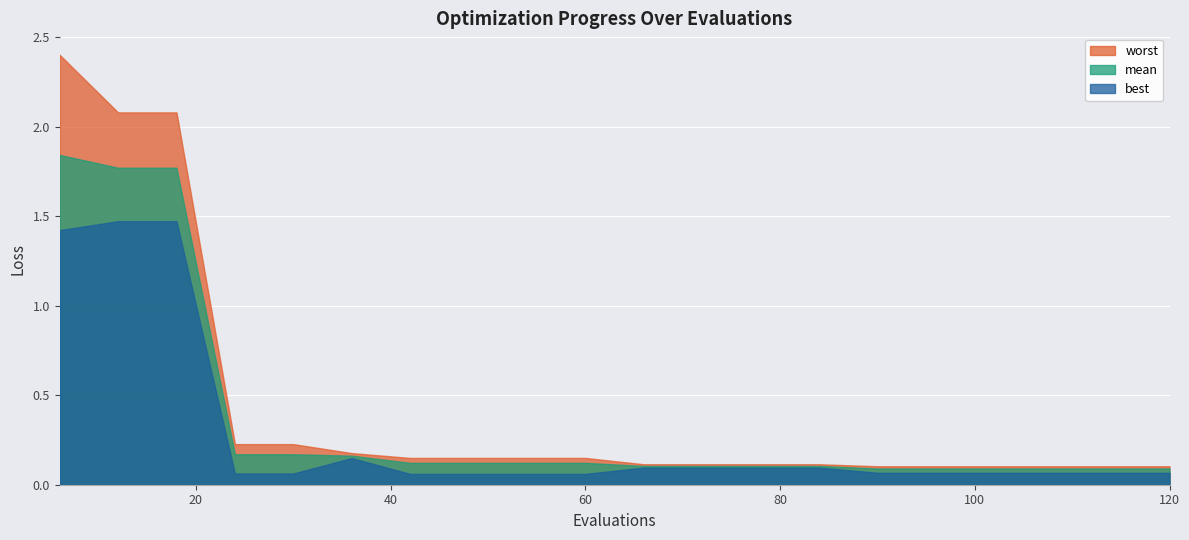

At how many categories does at least one series exceed 1?

3